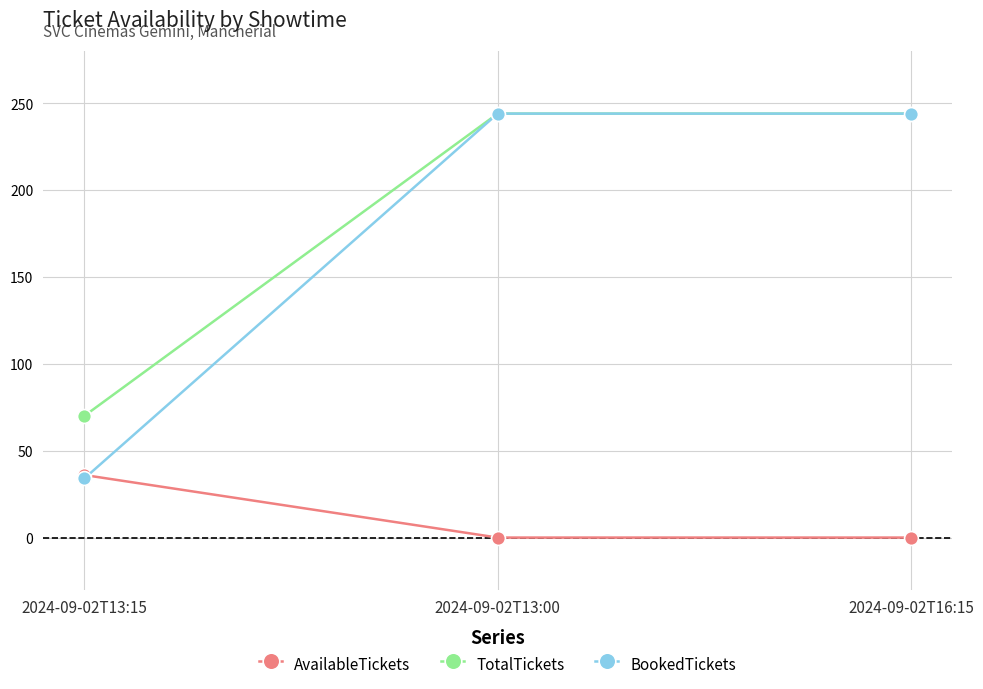

Is the value of BookedTickets at 2024-09-02T13:15 greater than the value of TotalTickets at 2024-09-02T13:00?

No